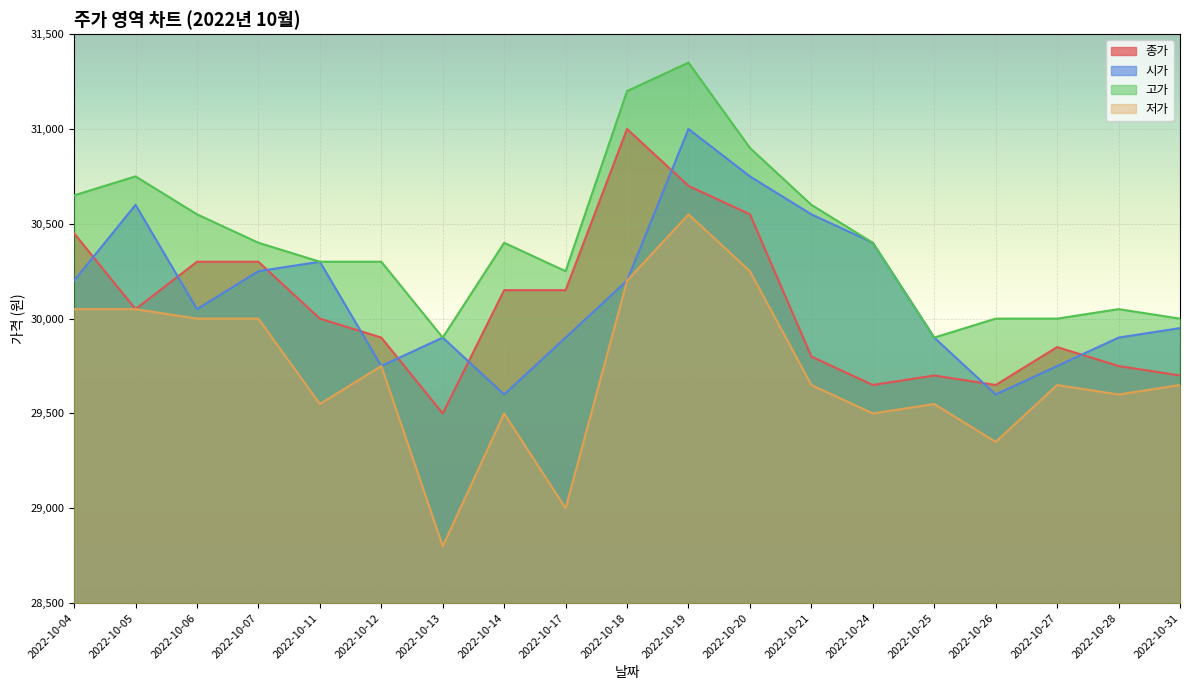

True or false: 저가 and 종가 cross at least once.

False